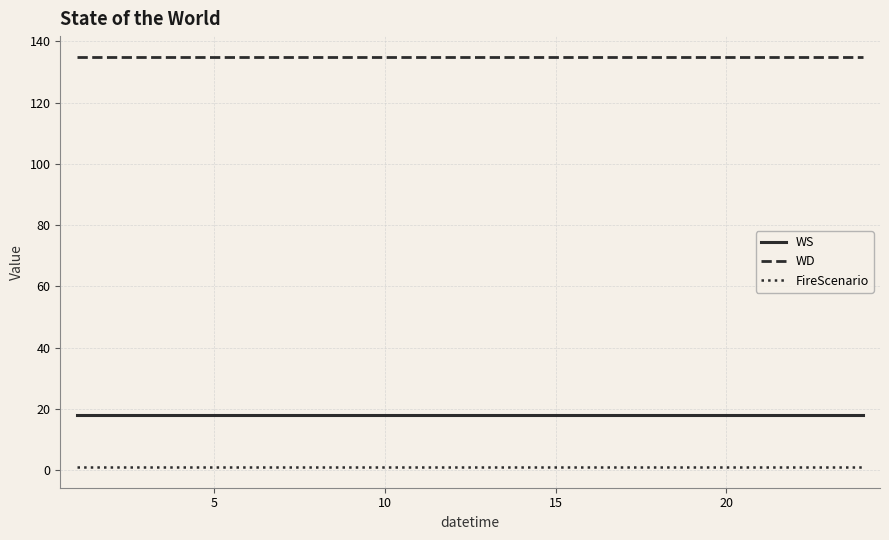

What is the highest value of the WD series?

135